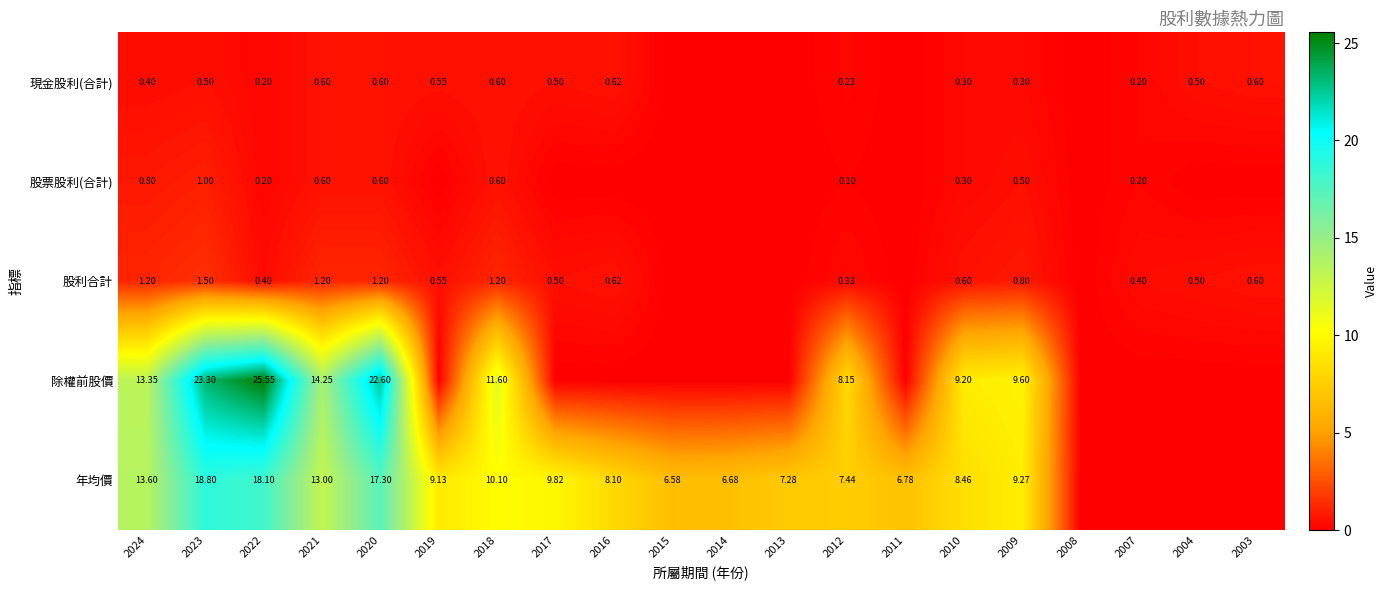

Which series has the largest range (max minus min)?

除權前股價